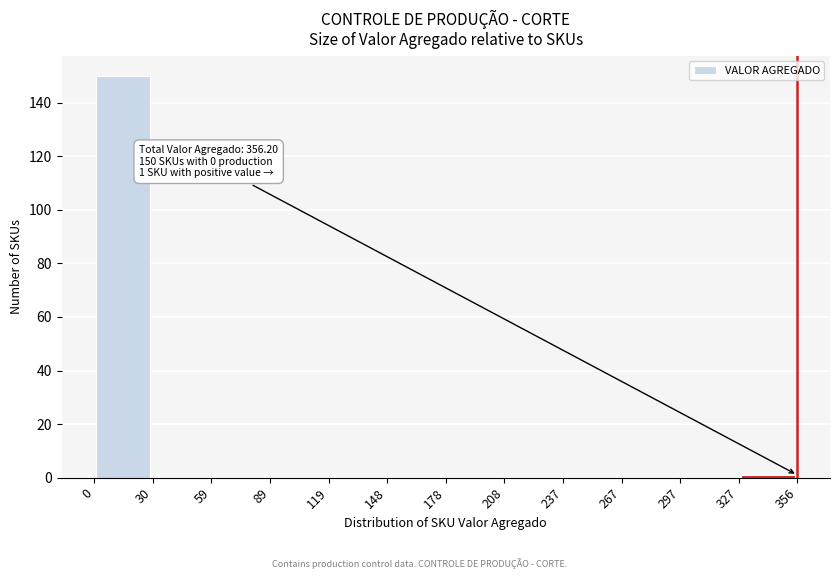

Which range on the x-axis has the tallest bar?

0 to 30